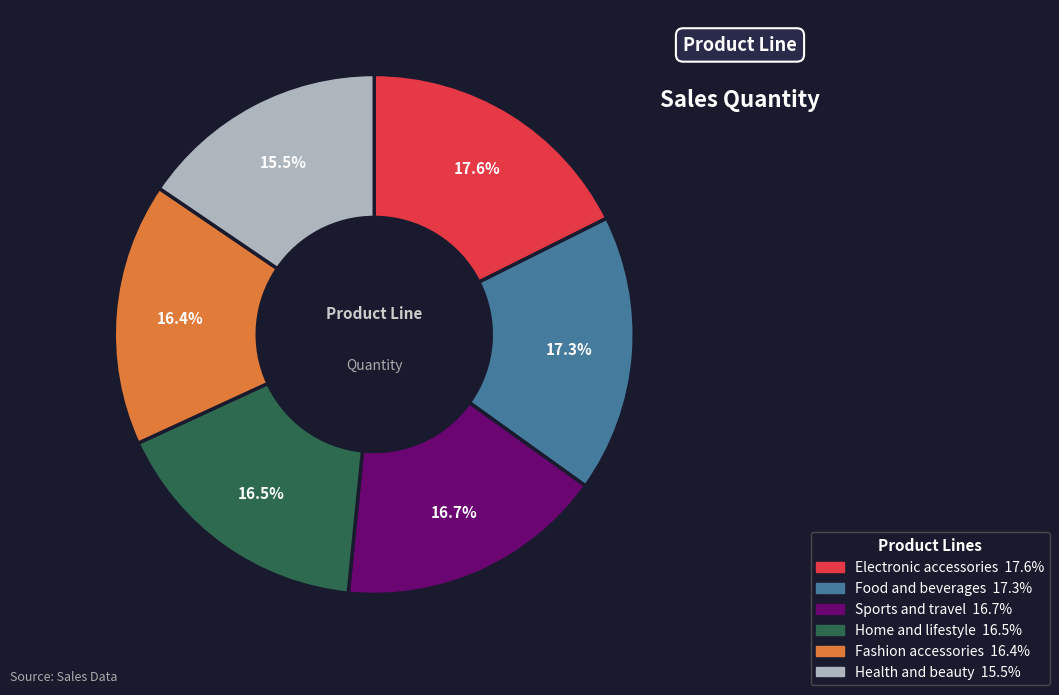

To the nearest percent, what portion does Fashion accessories represent?

16%